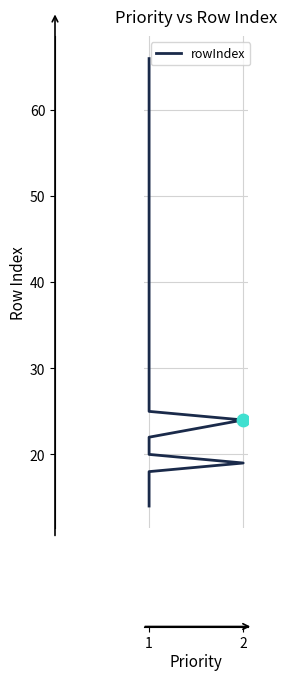

Which has a higher value, 1 or 1?

1